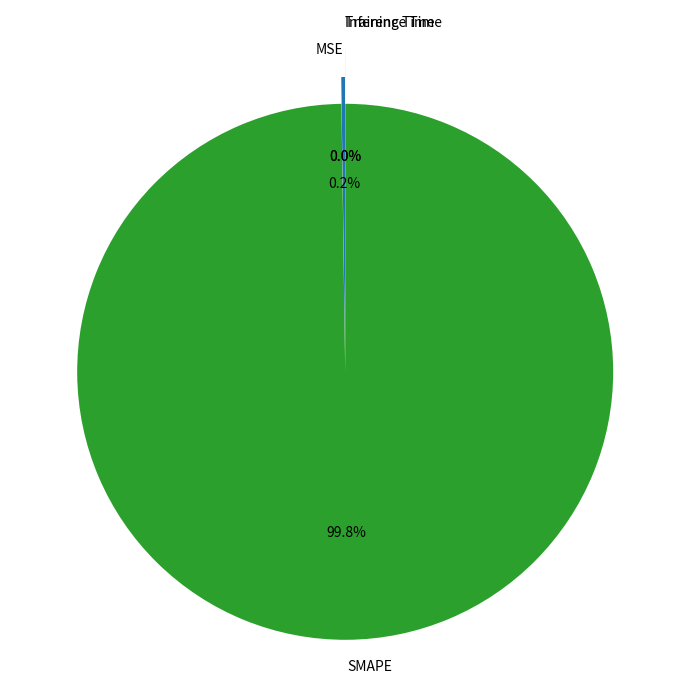

Is there a majority slice in this chart?

Yes